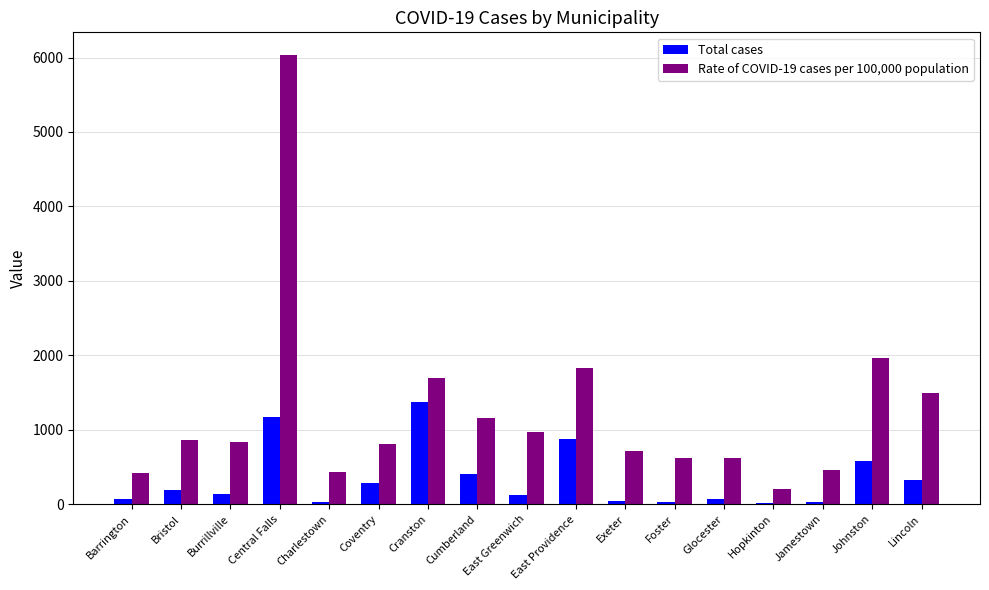

Between Cranston and Johnston, which series saw the biggest shift?

Total cases